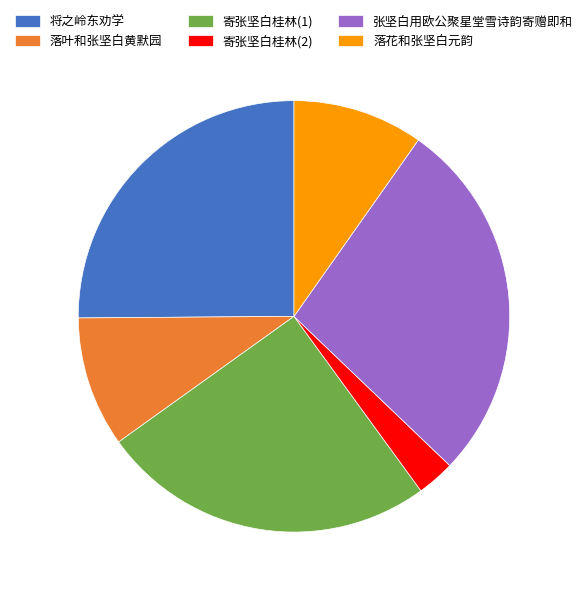

Which category has the smallest portion of the pie?

寄张坚白桂林(2)